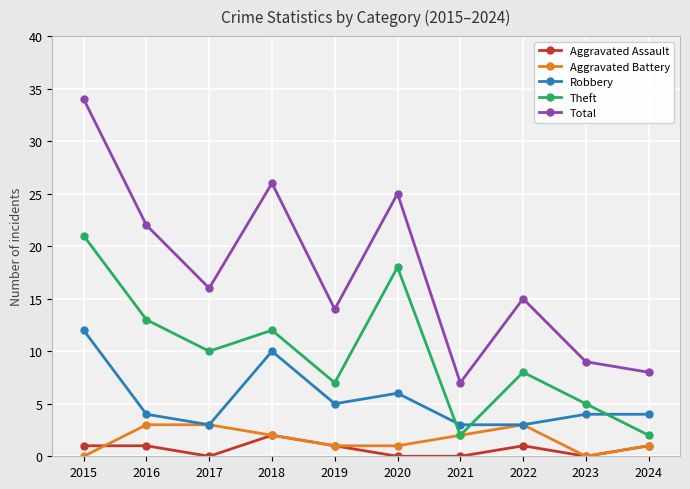

What is the spread (max minus min) of values at 2016?

21